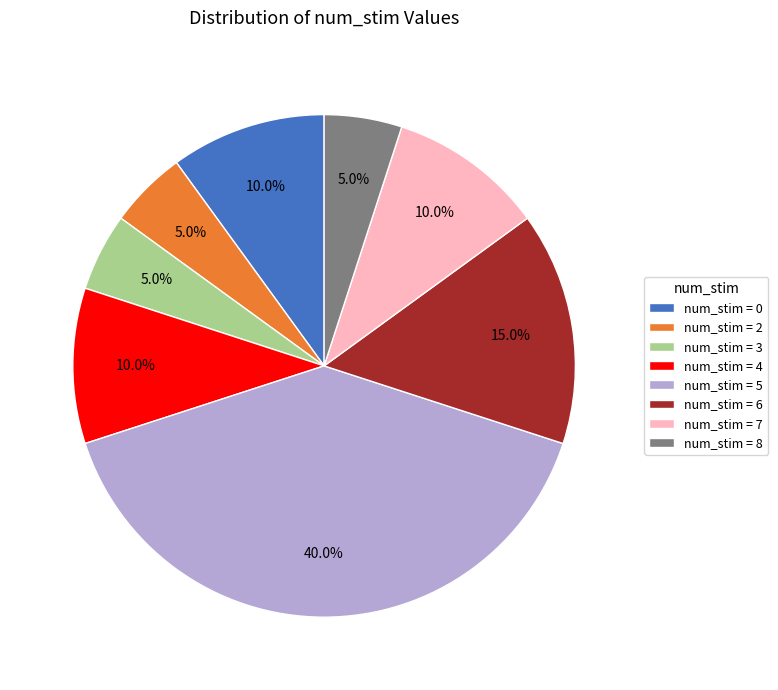

Is there a majority slice in this chart?

No